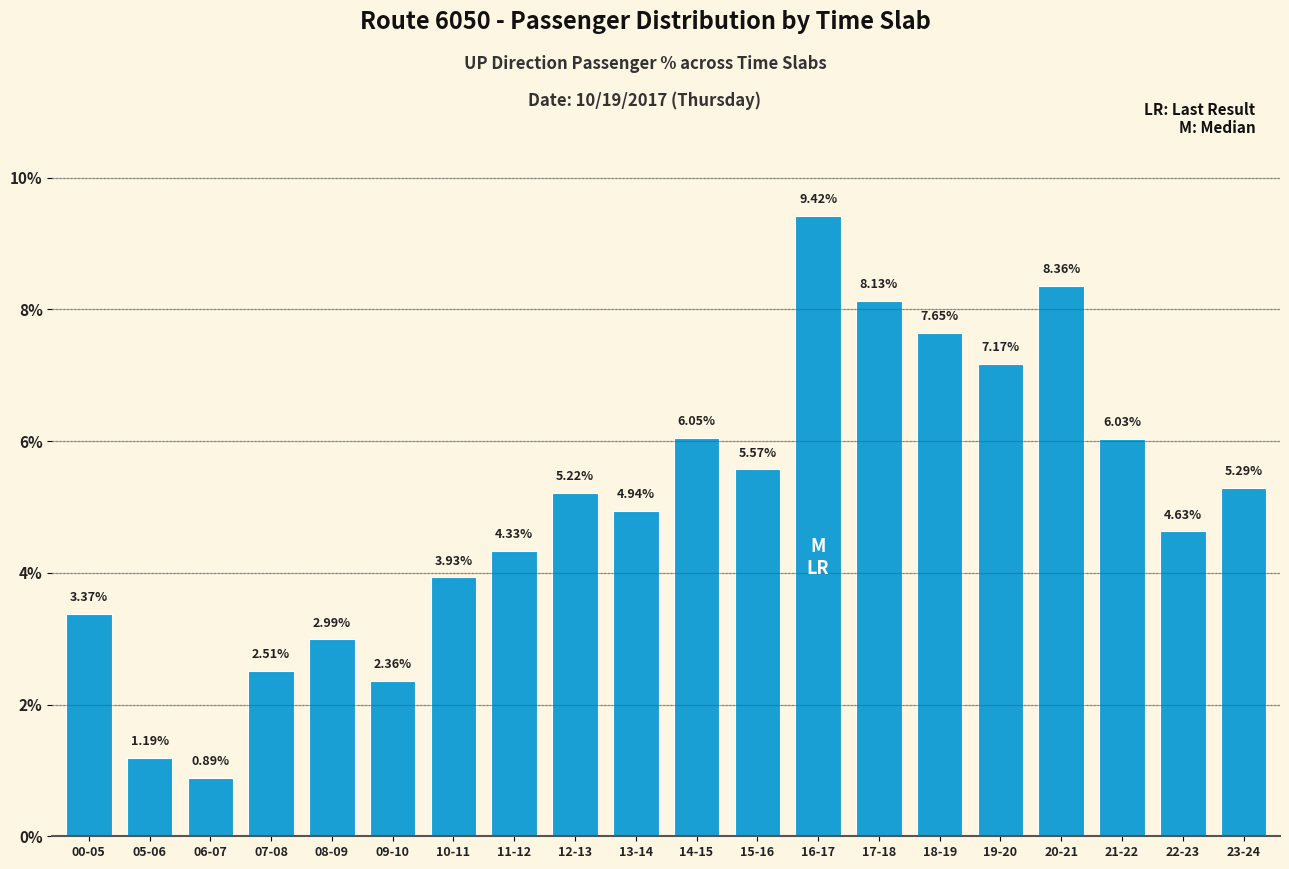

What is the change in value from 05-06 to 14-15?

+4.9